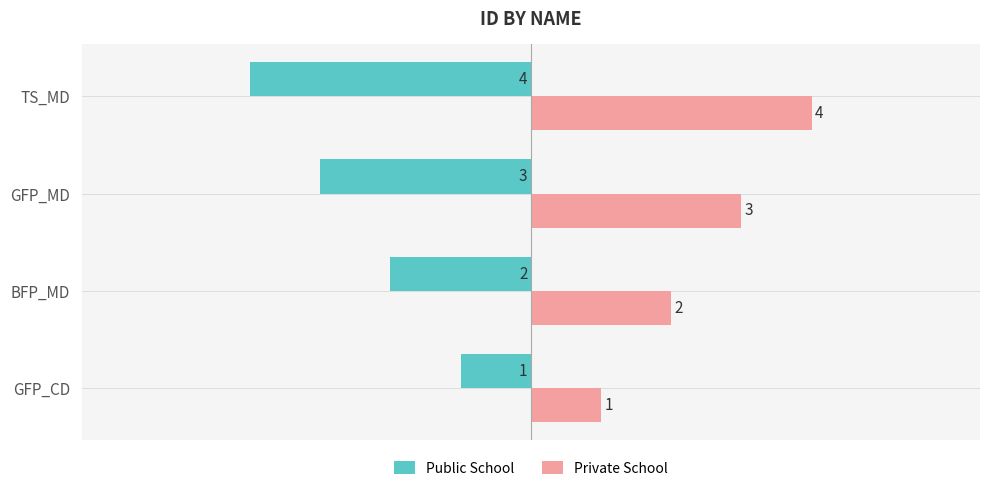

What is the sum of the Private School values at GFP_CD and GFP_MD?

4